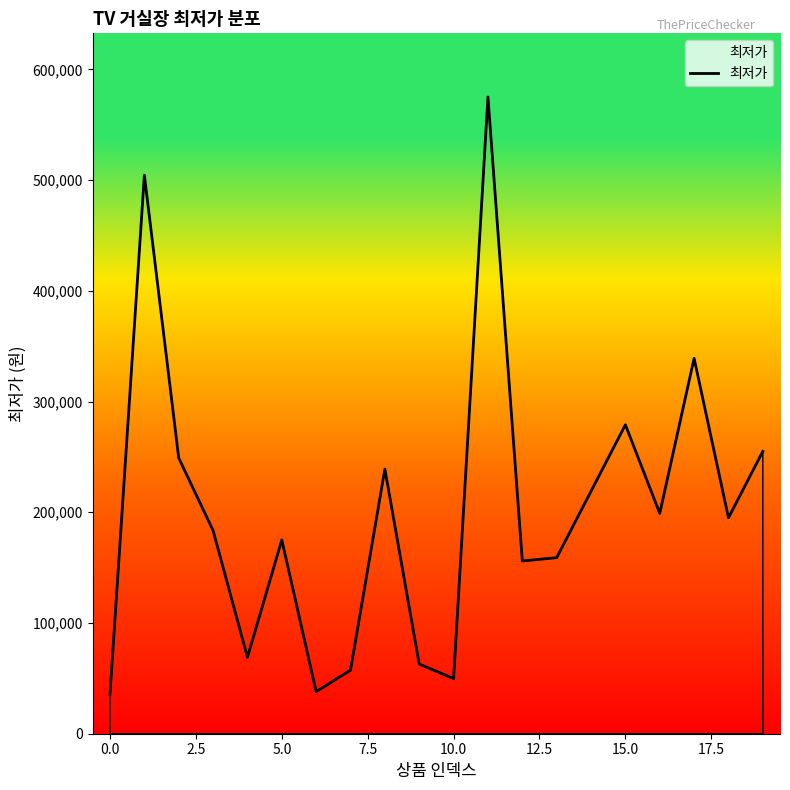

What is the smallest value displayed?

35900